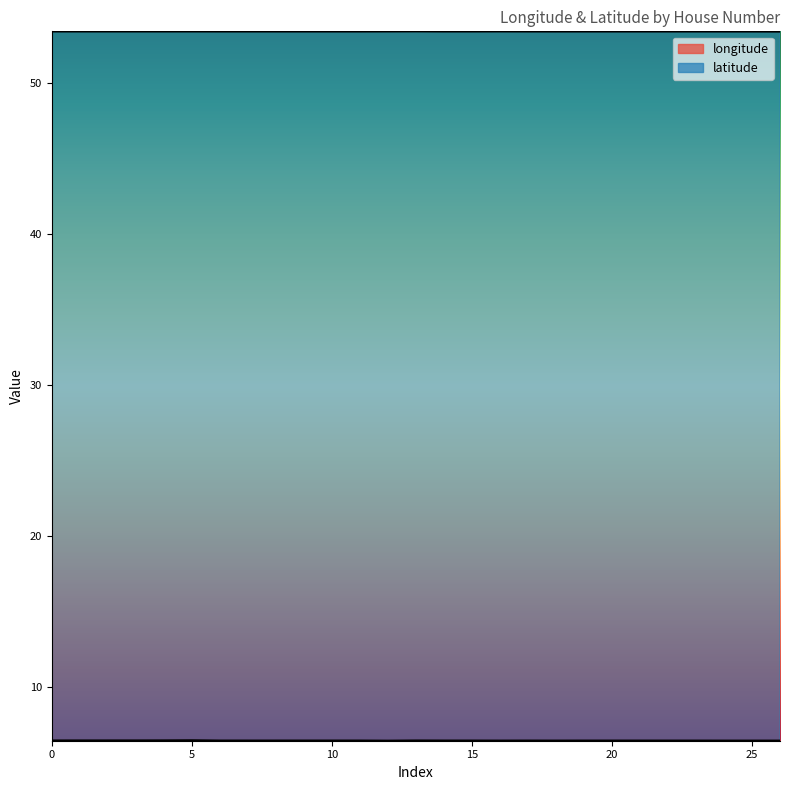

True or false: latitude has more than 1 points higher than both neighbors.

True